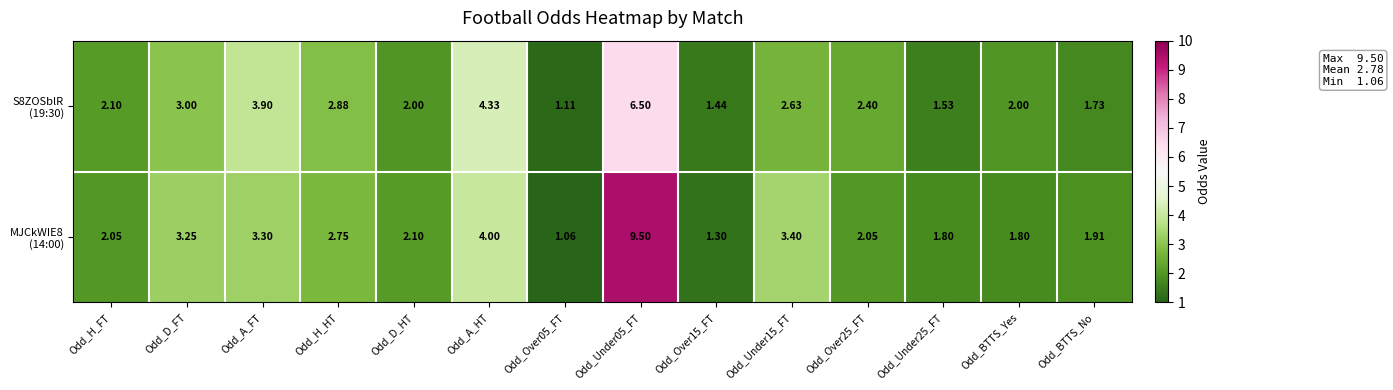

How many series are shown in this chart?

2